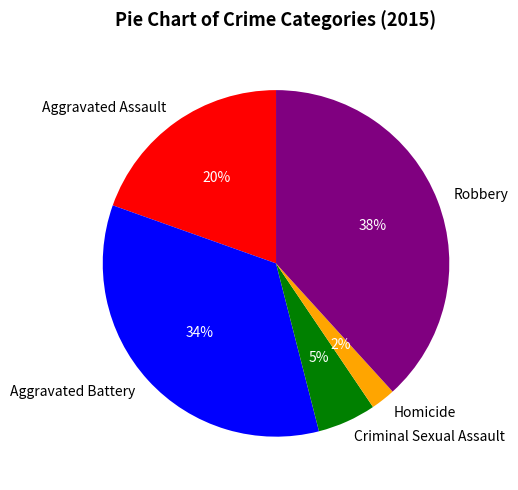

Is it true that Homicide is 17% of the pie?

False